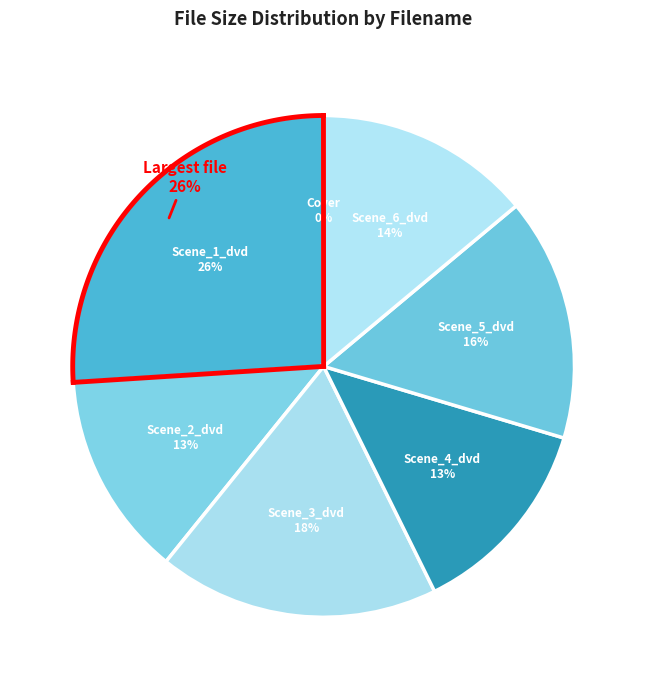

Which has a higher value, Scene_5_dvd.wmv or Scene_3_dvd.wmv?

Scene_3_dvd.wmv